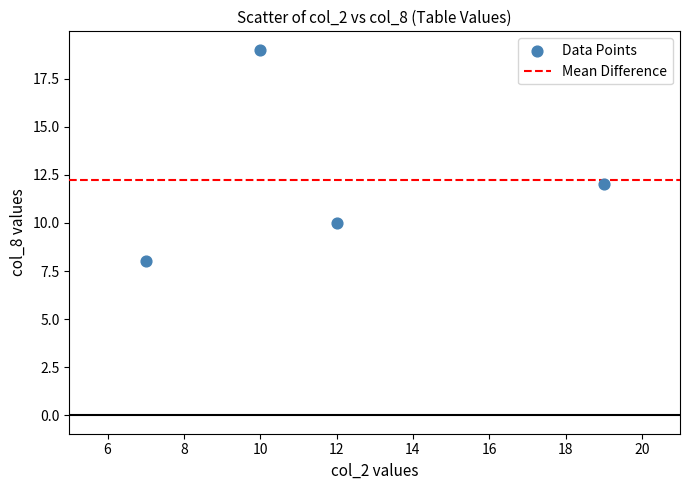

What Y value in the scatter plot is closest to 13?

12